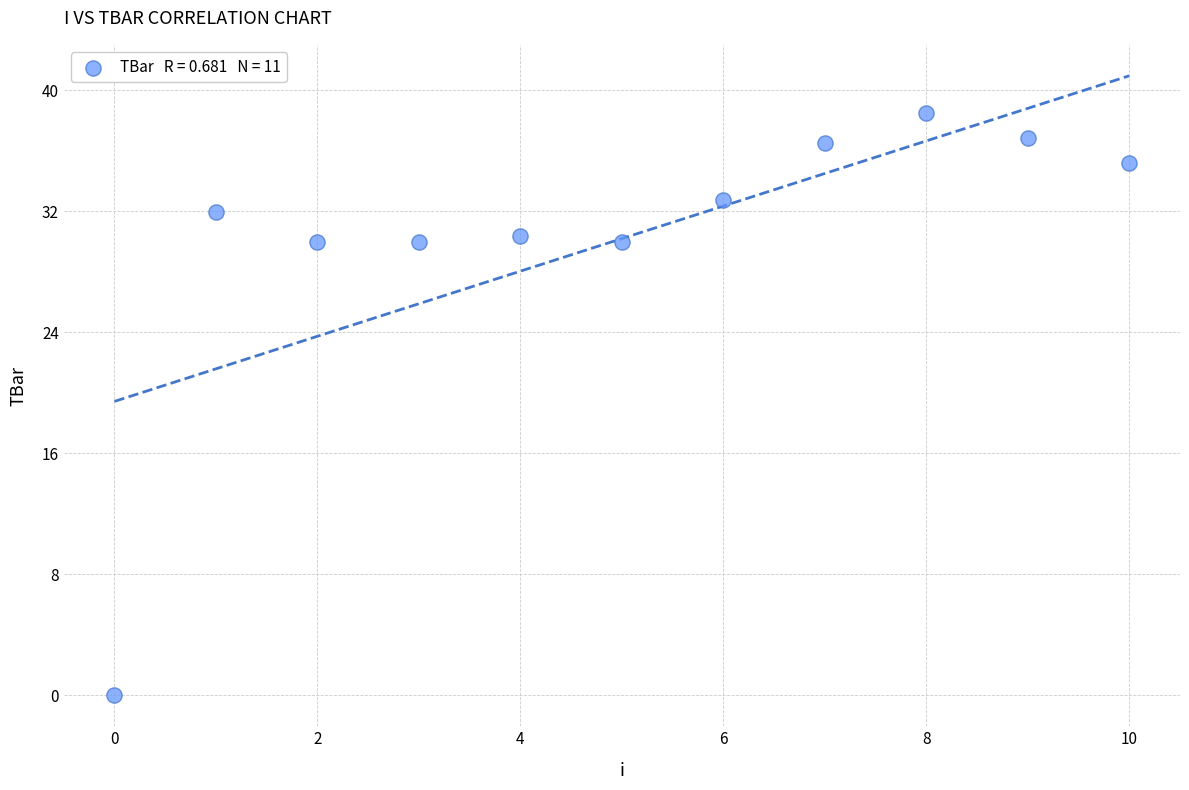

What is the average Y value?

30.2